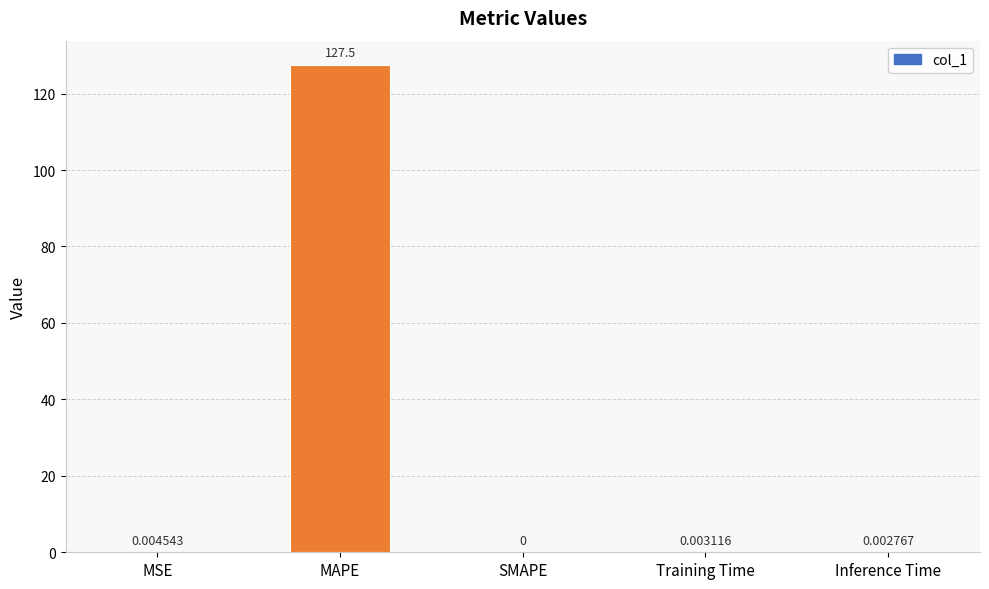

At which label is the value closest to 63?

MSE